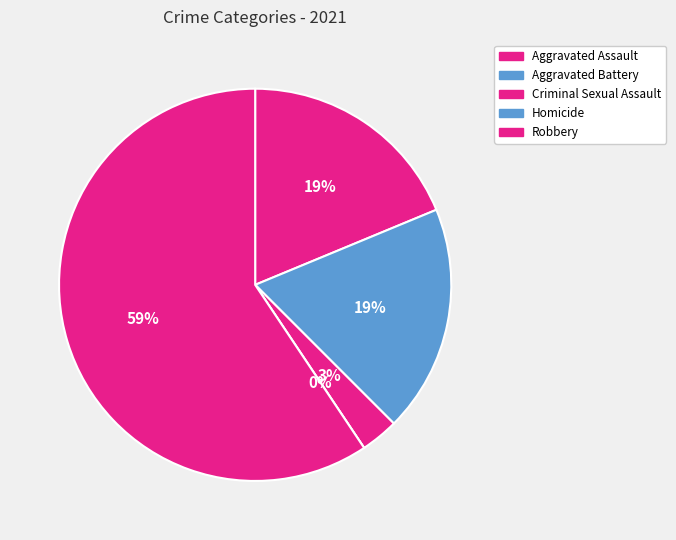

To the nearest percent, what portion does Criminal Sexual Assault represent?

3%